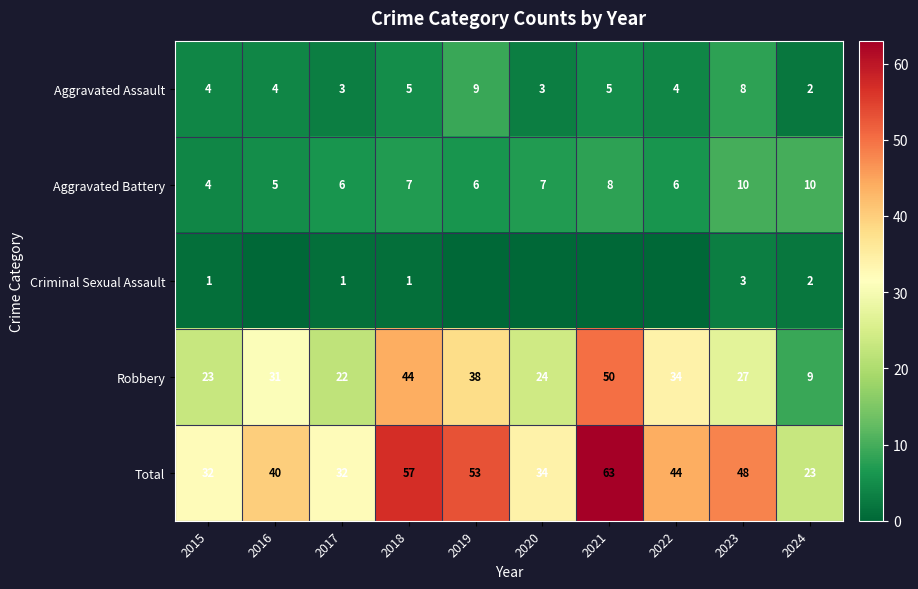

What is the difference between the highest and lowest values at 2023?

45